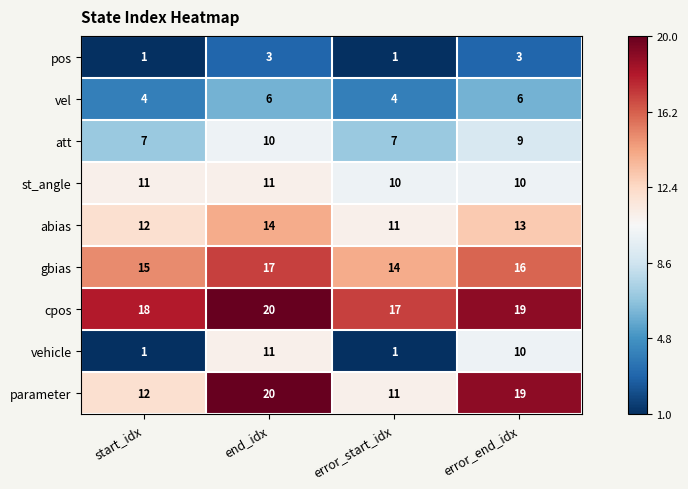

Count the st_angle values in the range 10 to 11.

4